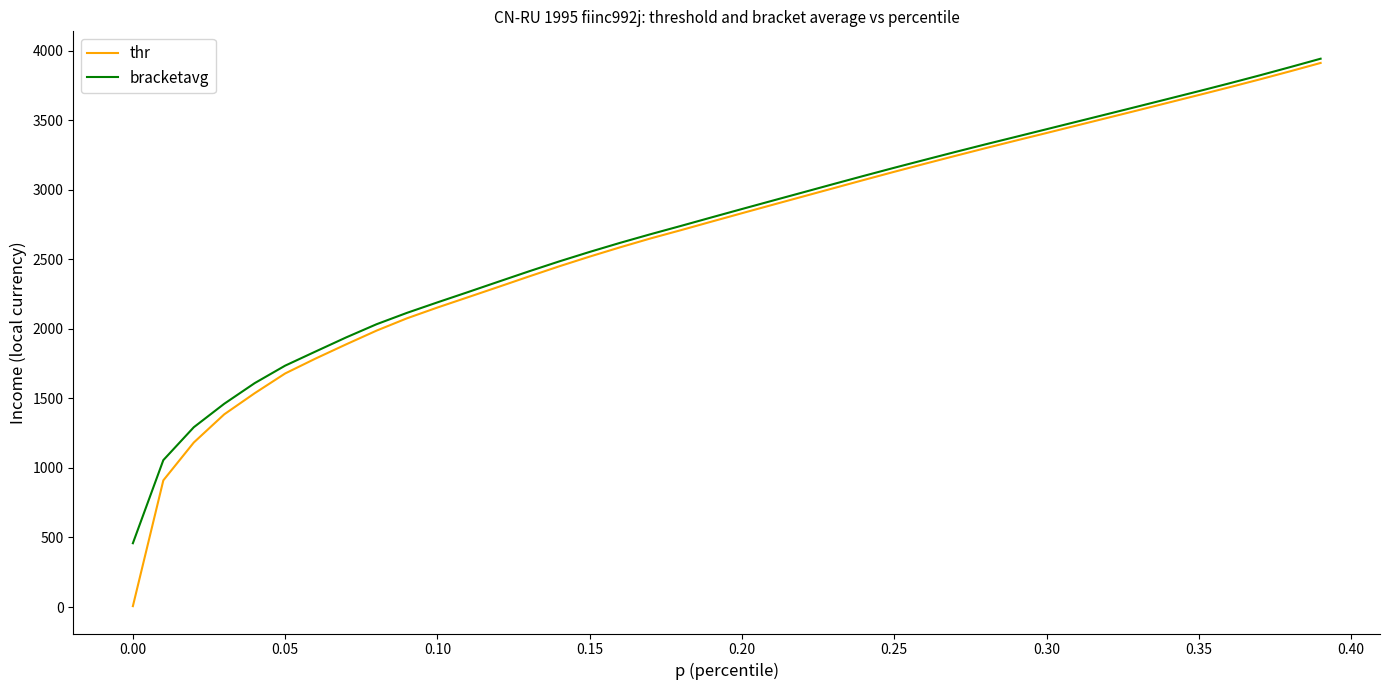

Which series has the widest spread of values?

thr